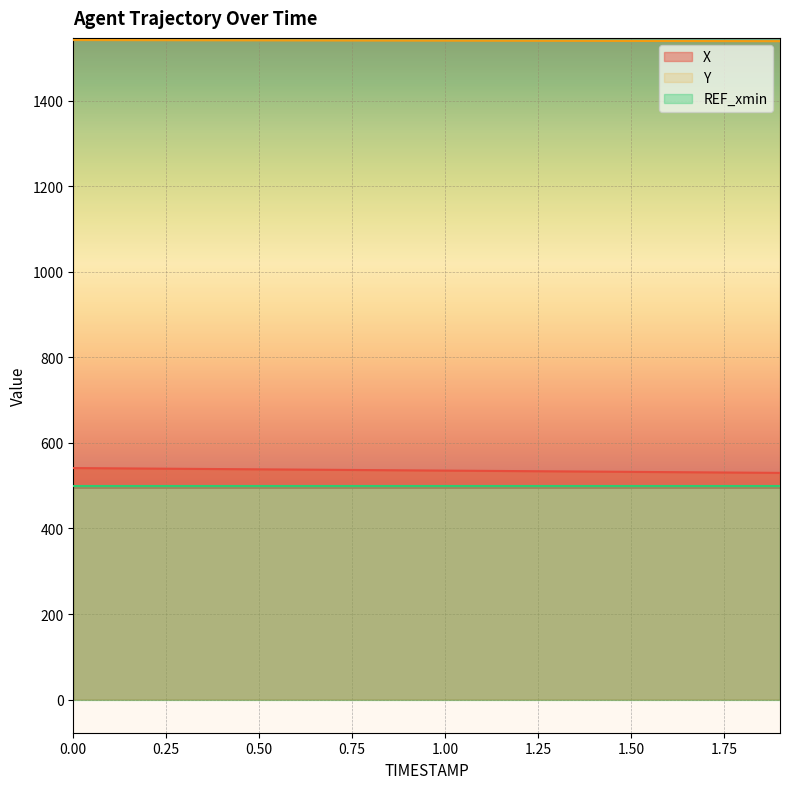

What are all the series names shown in the legend?

X, Y, REF_xmin